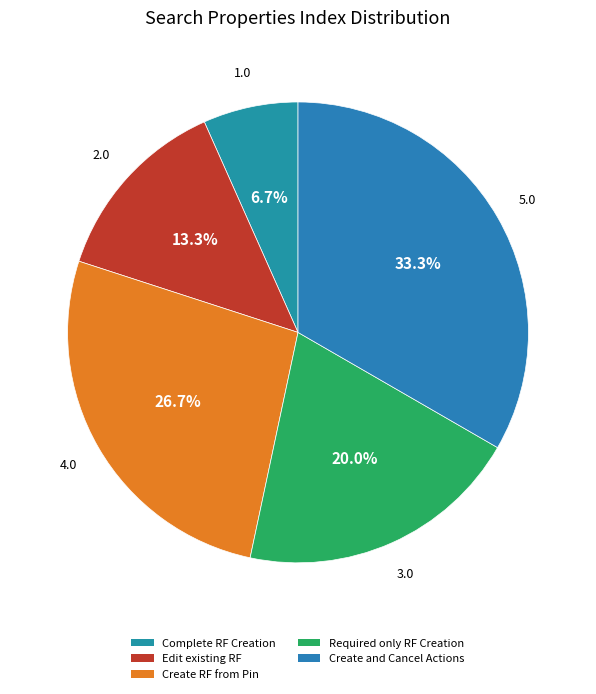

What is the smallest slice in the pie chart?

Complete RF Creation